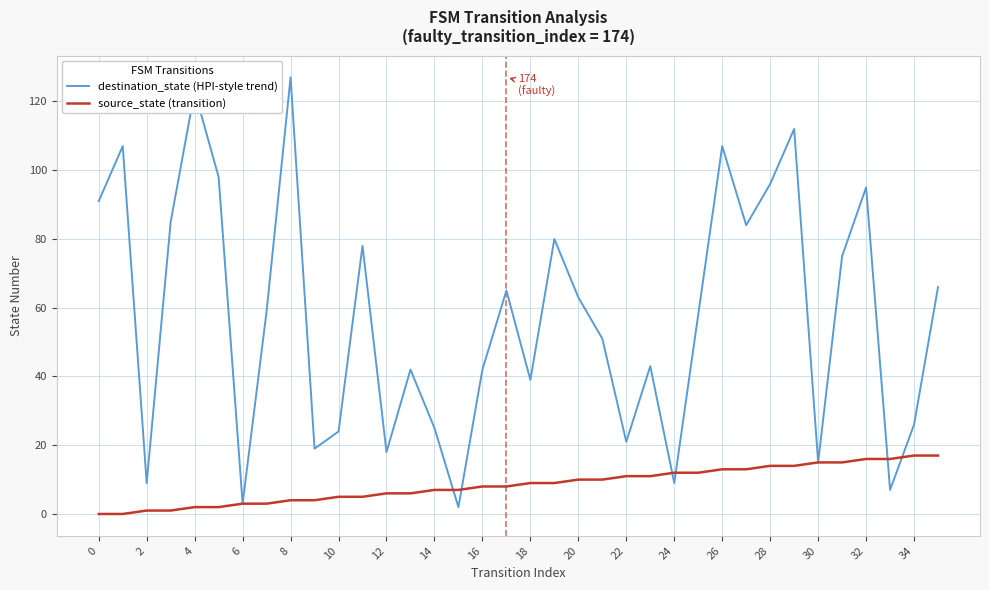

What is the maximum value for source_state (transition)?

17